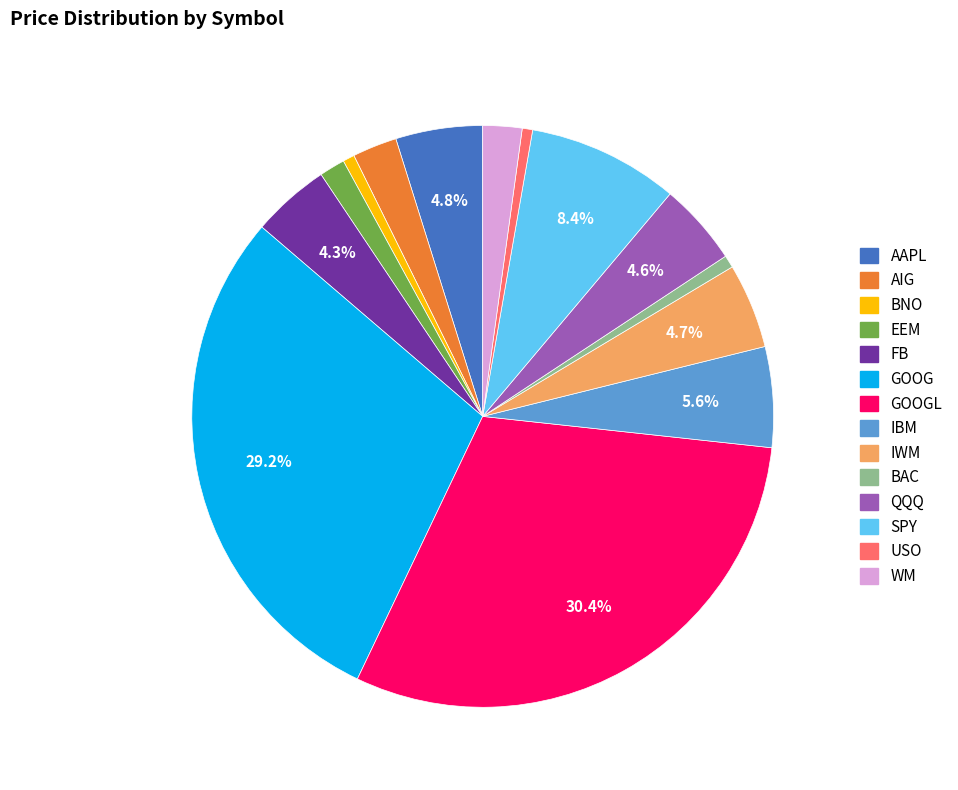

Is there any slice that represents more than half of the pie?

No